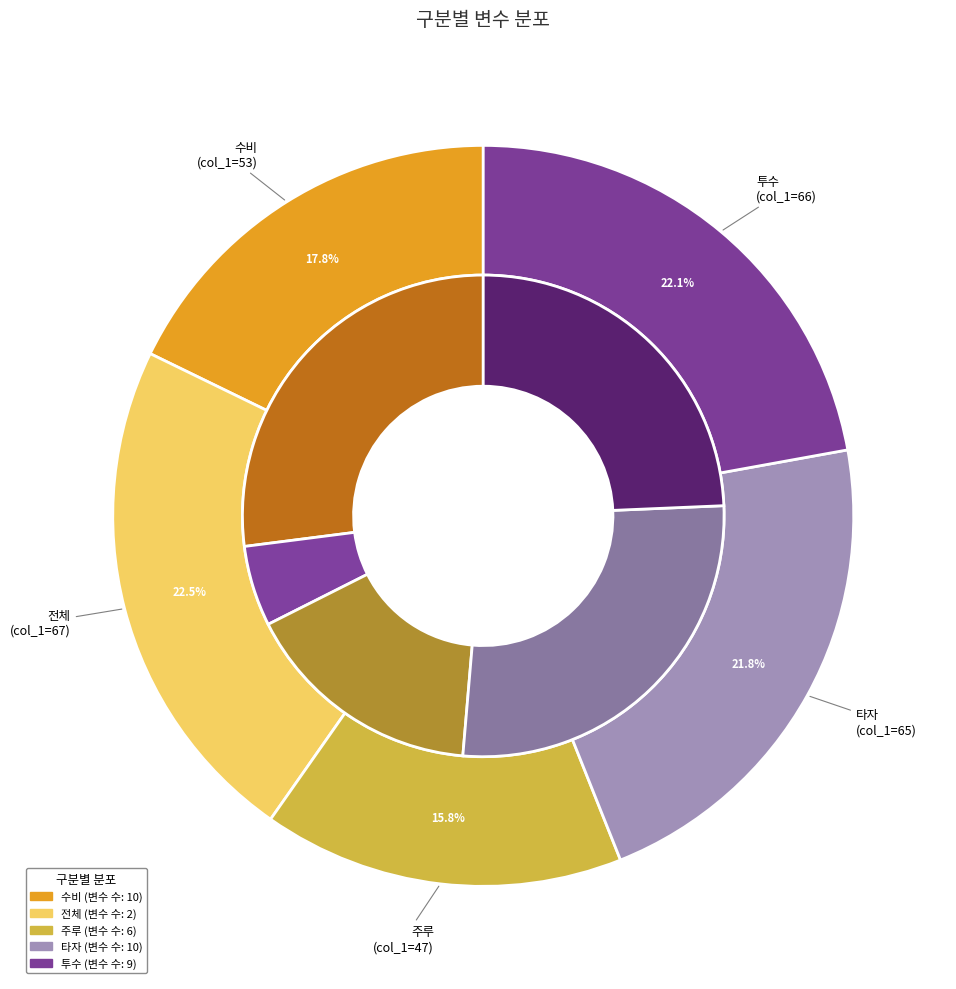

Which category has the smallest portion of the pie?

주루